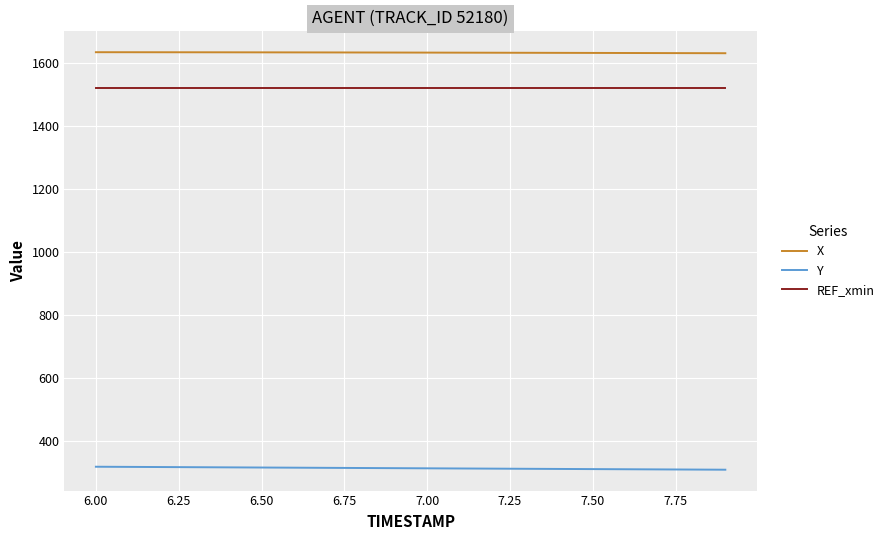

True or false: X and REF_xmin cross at least once.

False